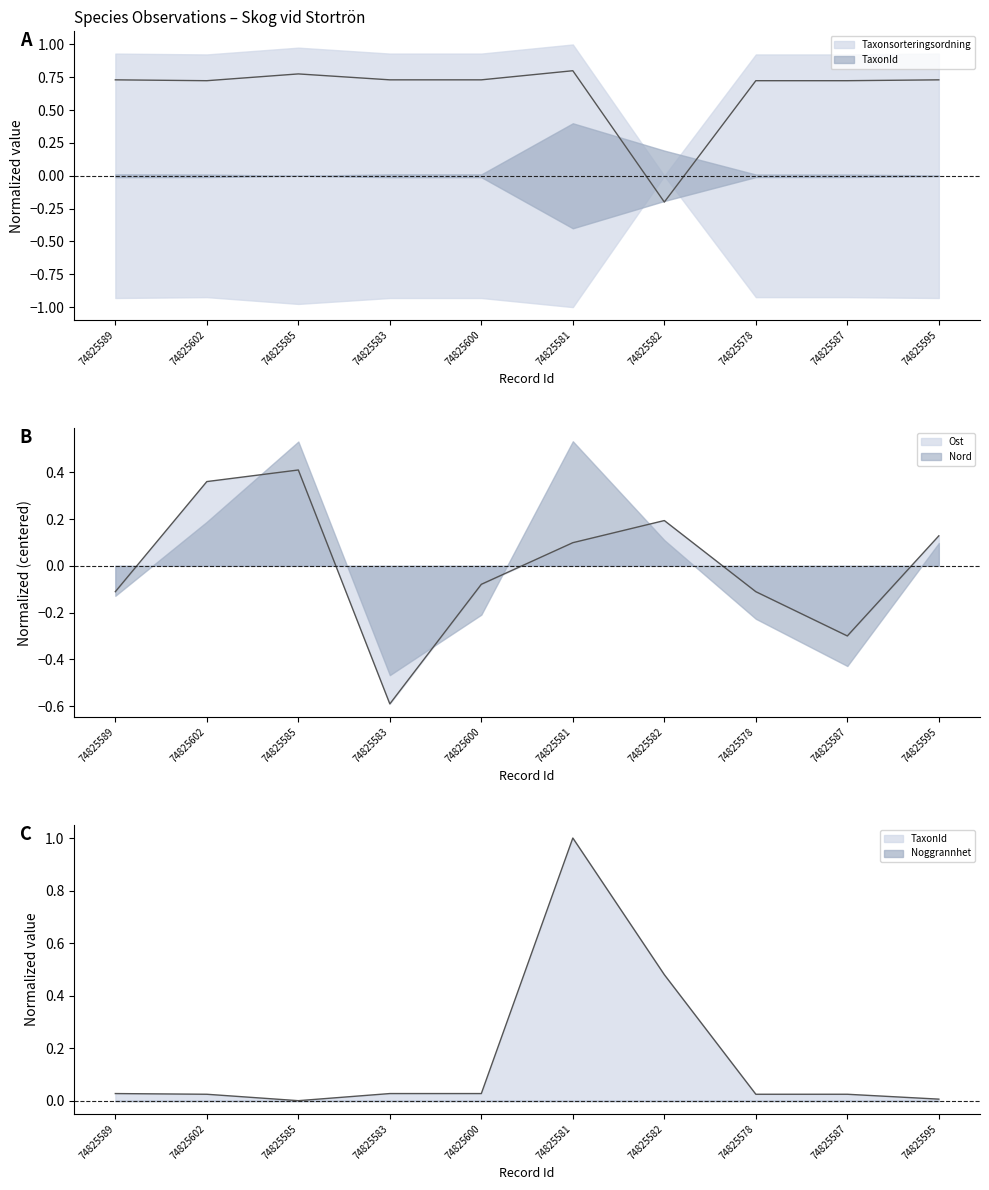

Rank the categories by Taxonsorteringsordning value from lowest to highest.

74825582, 74825602, 74825578, 74825587, 74825595, 74825589, 74825583, 74825600, 74825585, 74825581